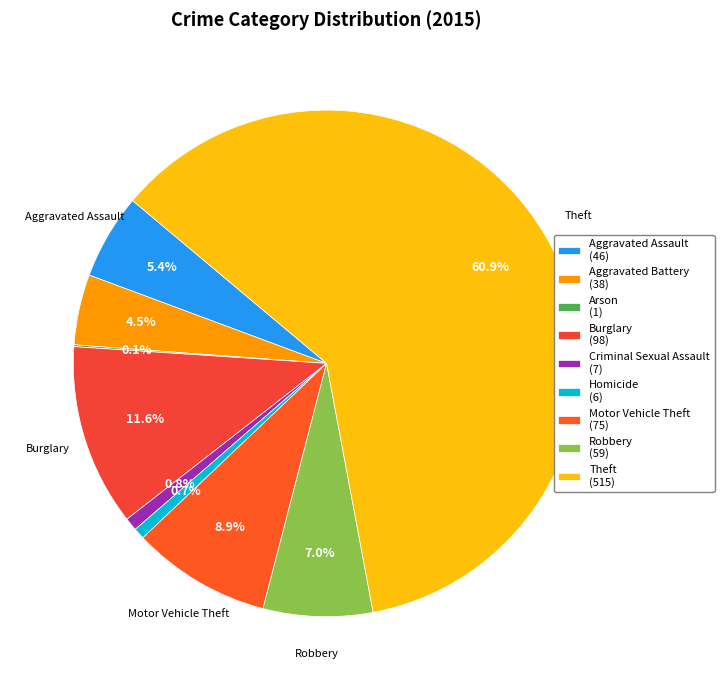

To the nearest percent, what is the difference between the Aggravated Battery and Burglary slice percentages?

7%